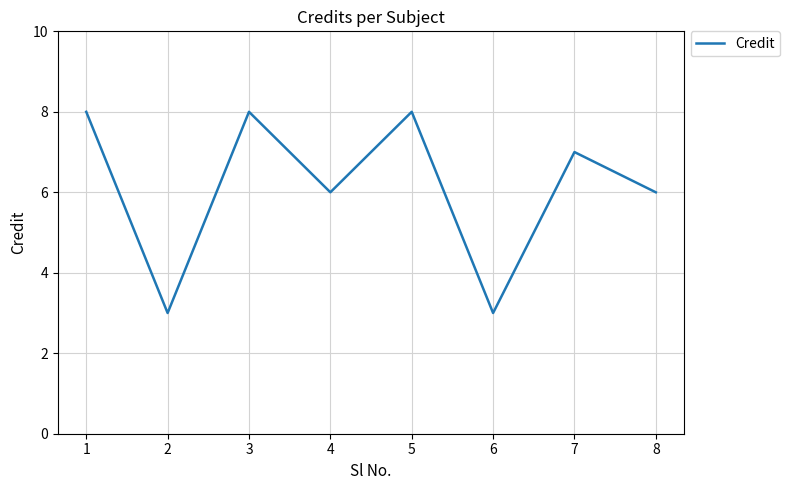

The value at 4 is 3. True or false?

False